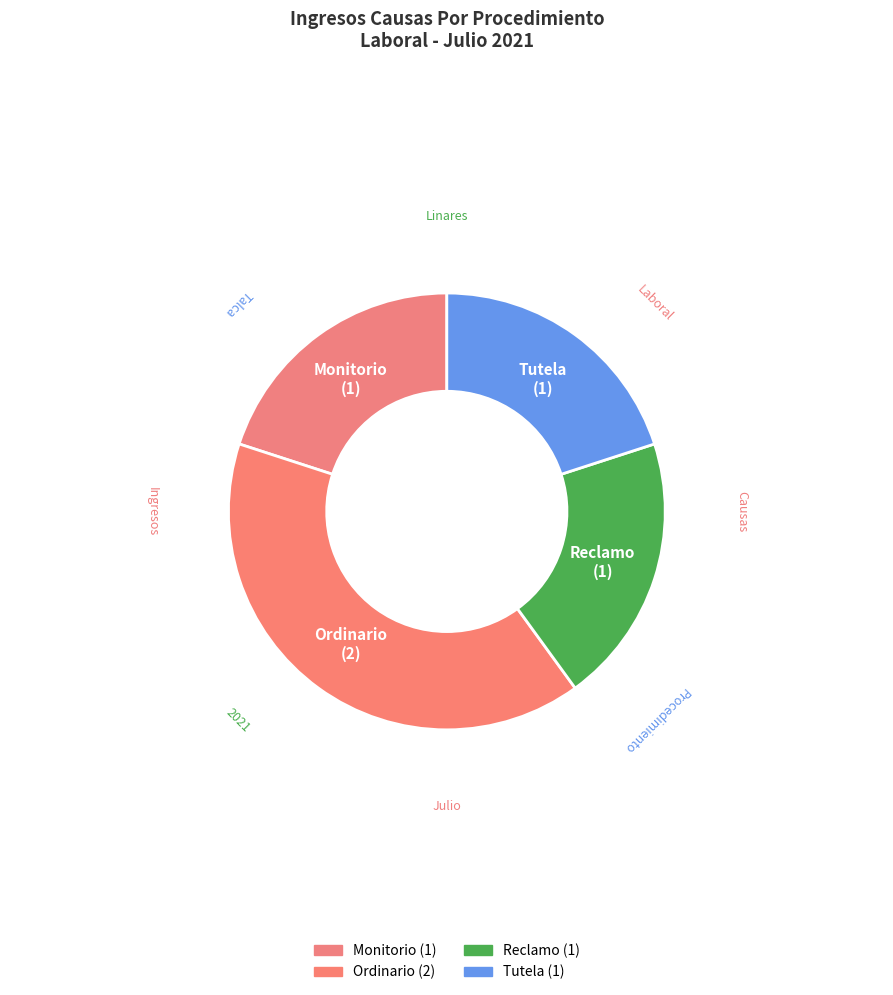

What is the ratio of the value at Reclamo to the value at Tutela?

1.0